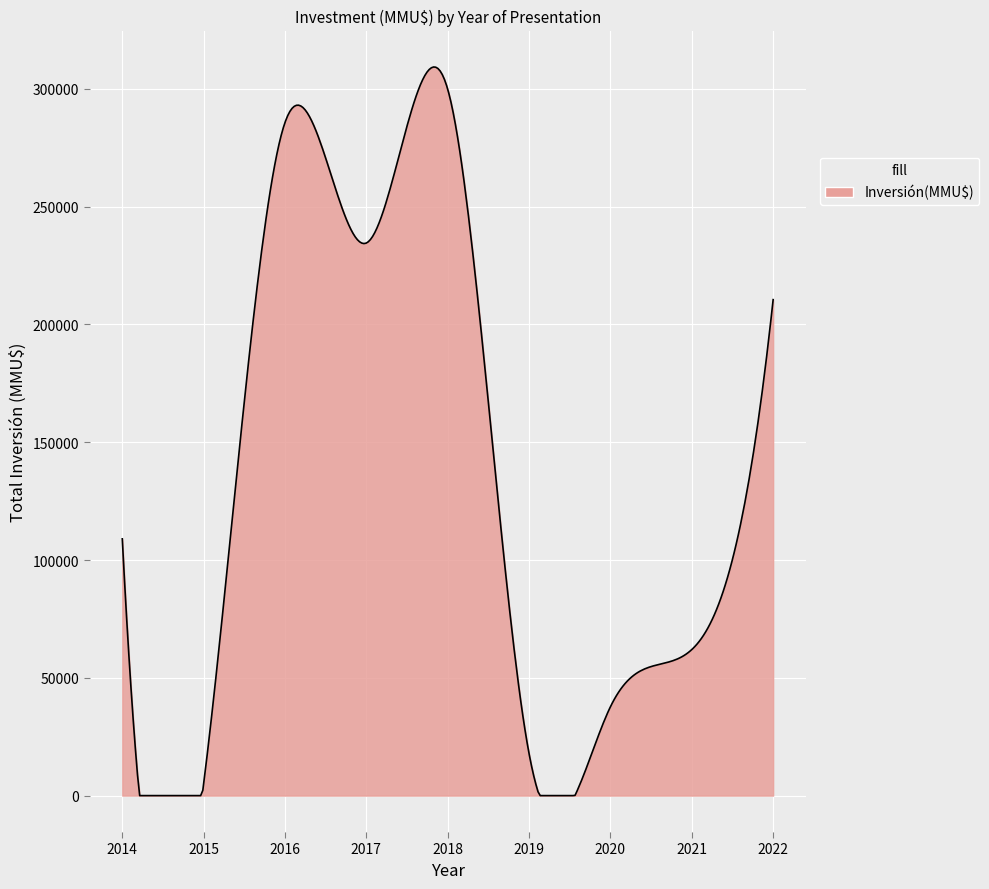

What is the greatest value displayed?

309325.0